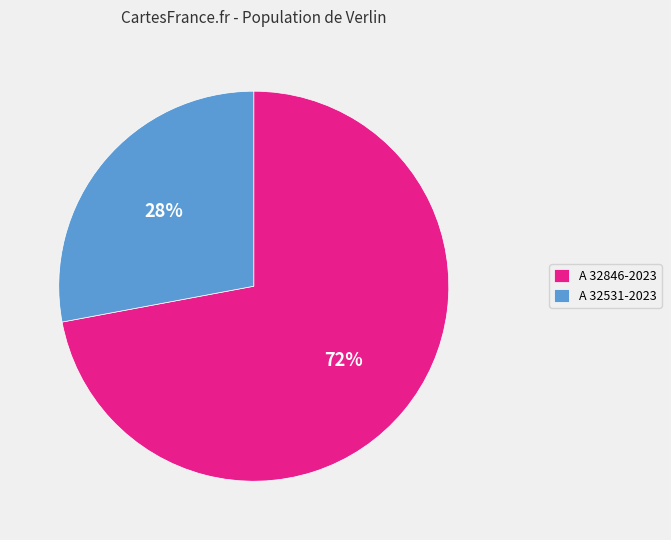

To the nearest percent, what portion does A 32846-2023 represent?

72%